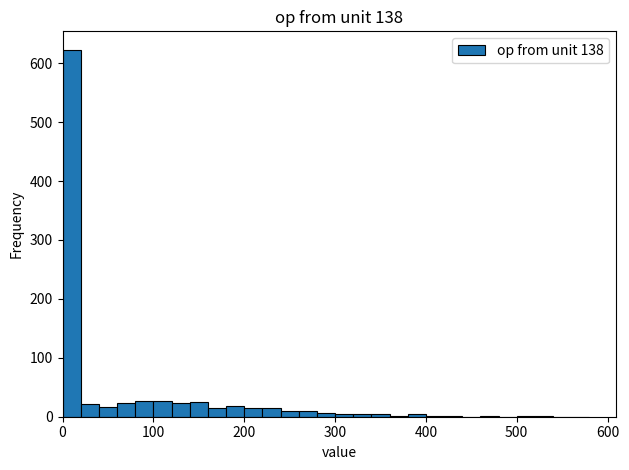

Around what value on the x-axis is the tallest bar? Give the approximate position of its centre, as read against the axis.

10